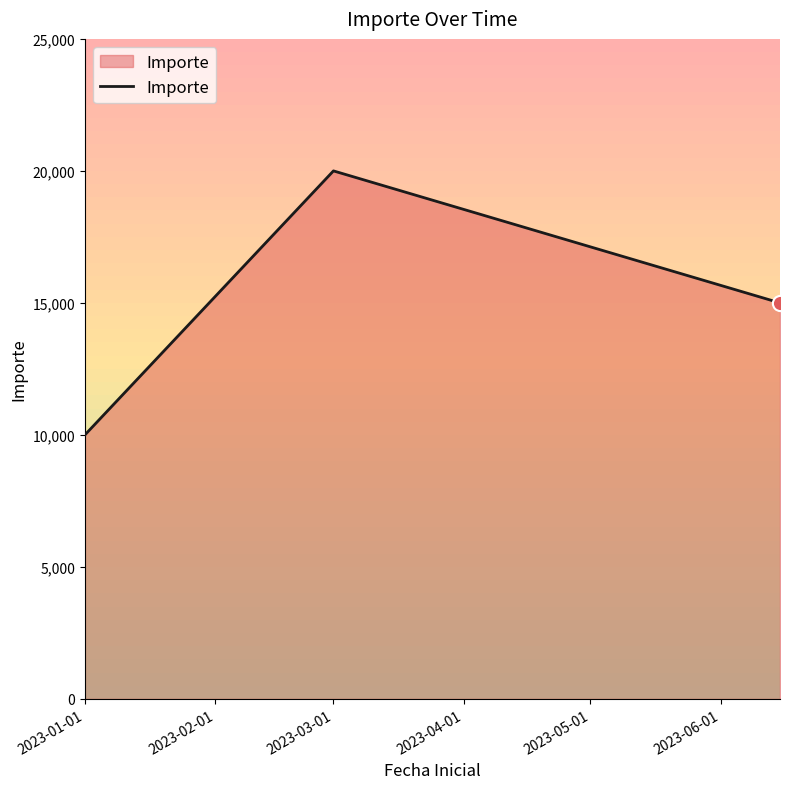

What is the minimum value shown in the chart?

10000